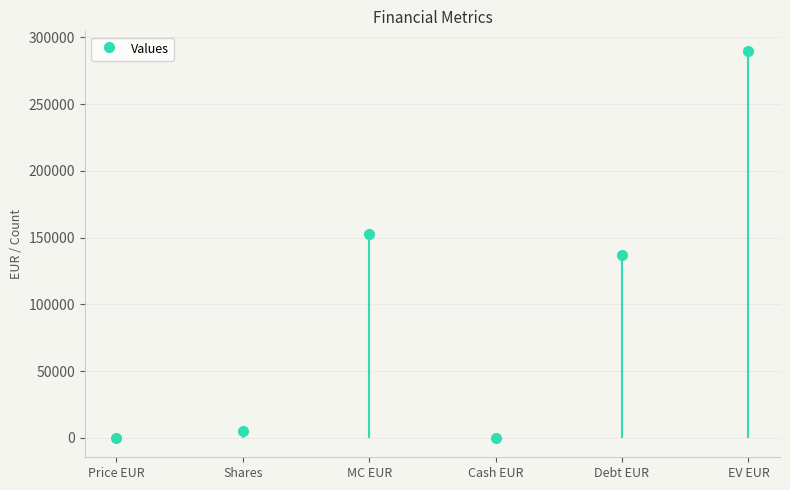

What is the sum of all values?

585125